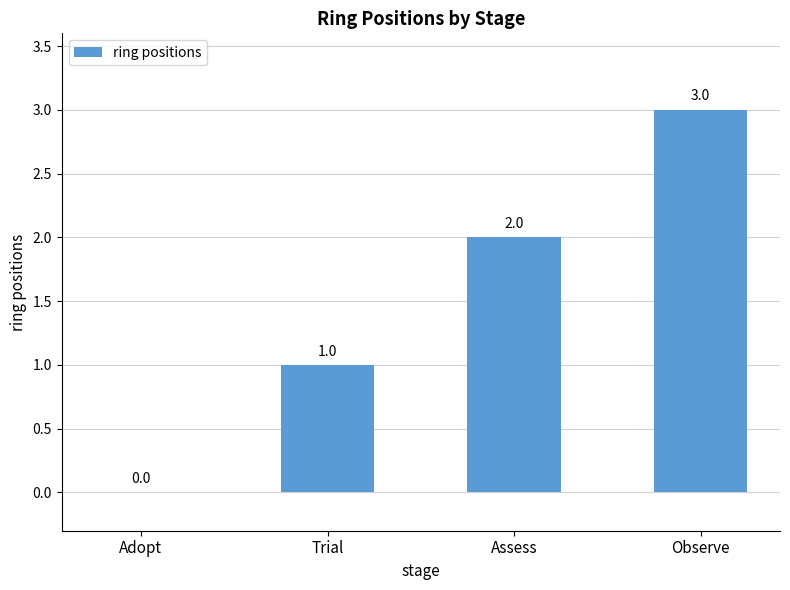

Between Observe and Assess, which is larger?

Observe